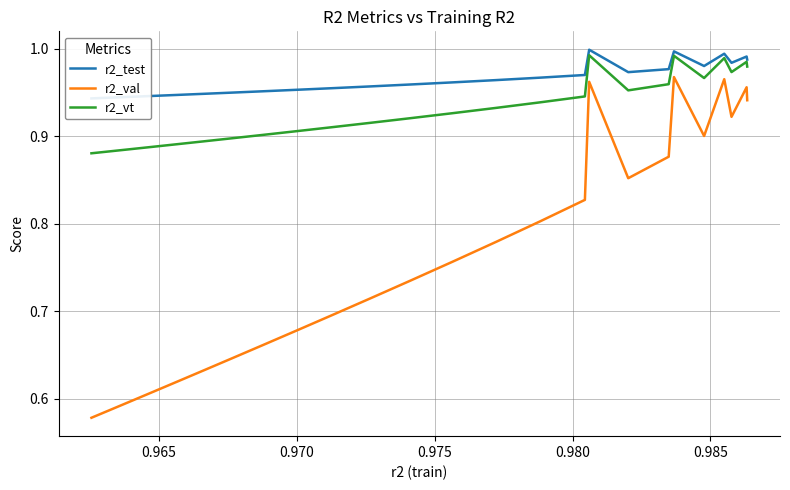

What is the sum of all r2_vt values?

23.3